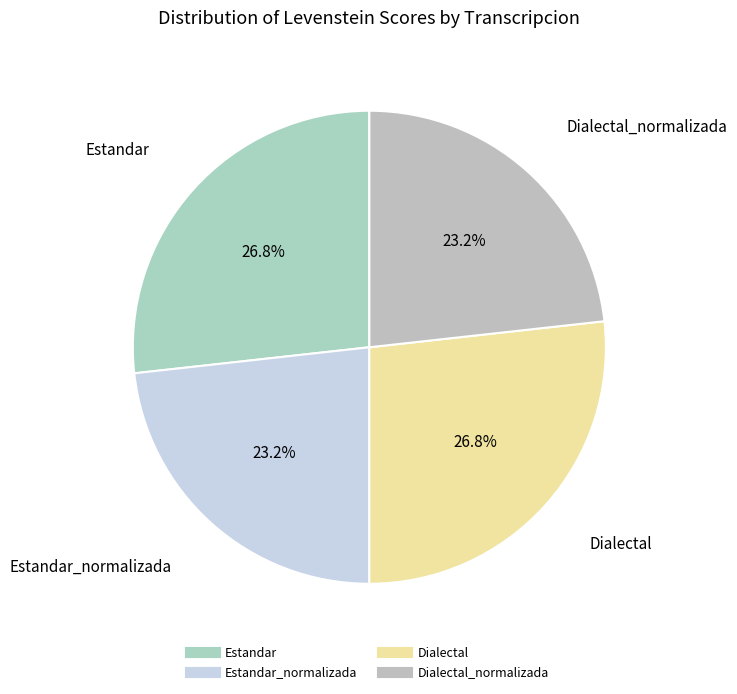

Count the number of slices in the pie.

4